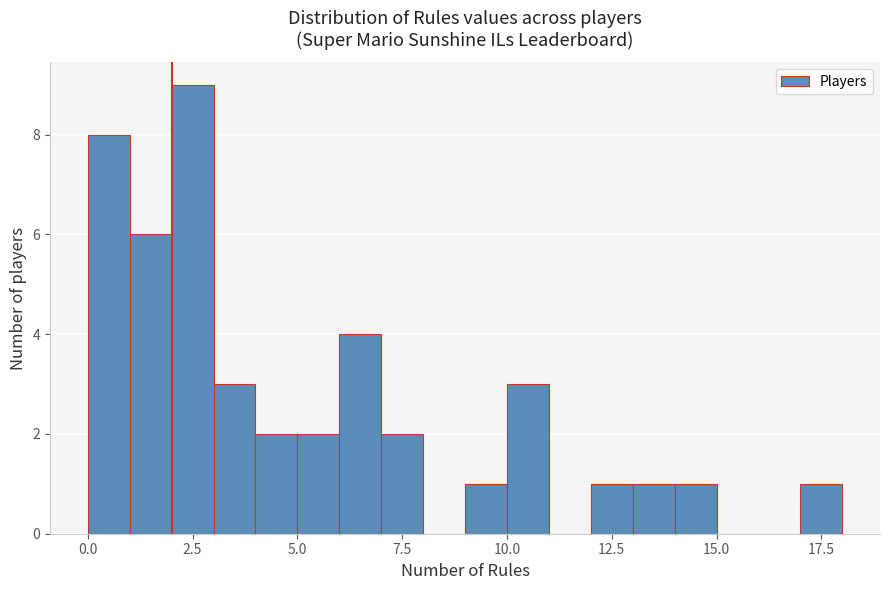

Around what value on the x-axis is the tallest bar? Give the approximate position of its centre, as read against the axis.

2.5